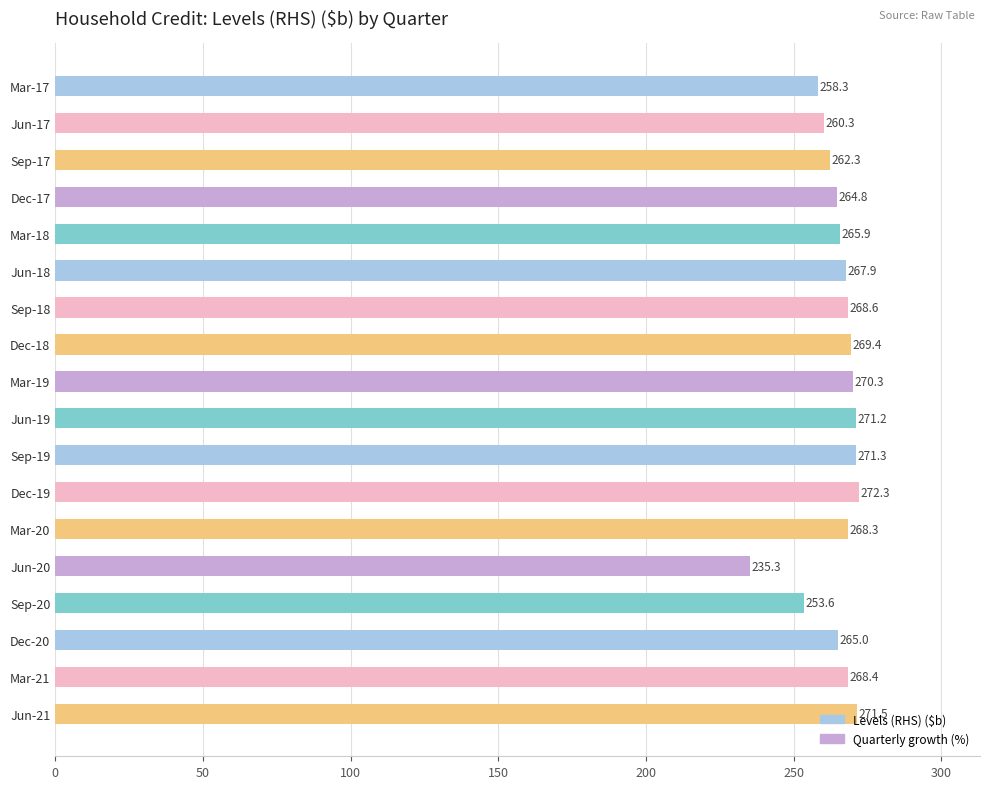

Between Mar-18 and Sep-18, which is larger?

Sep-18